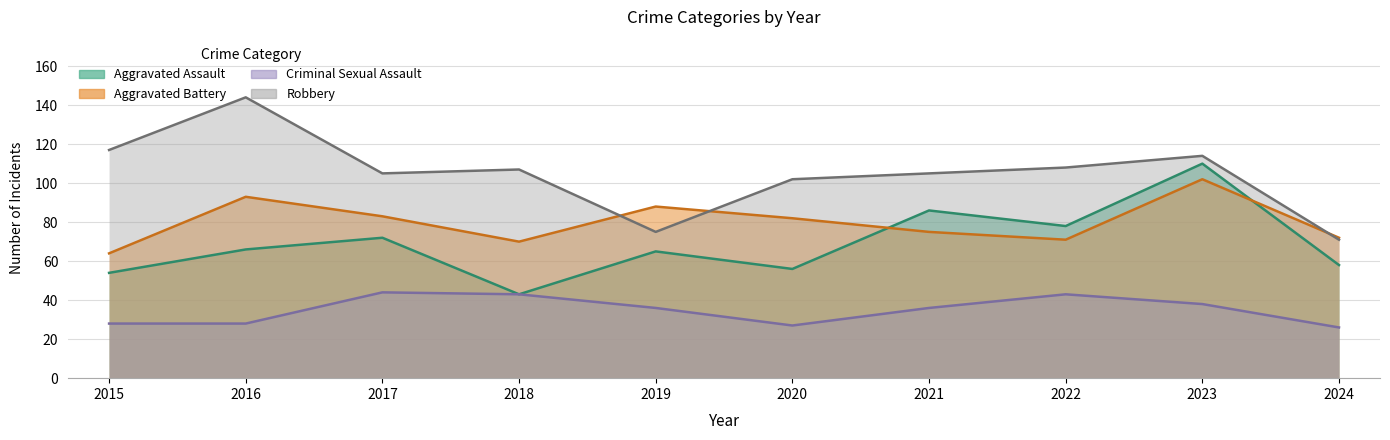

What is the difference between the maximum and minimum values in the Criminal Sexual Assault series?

18